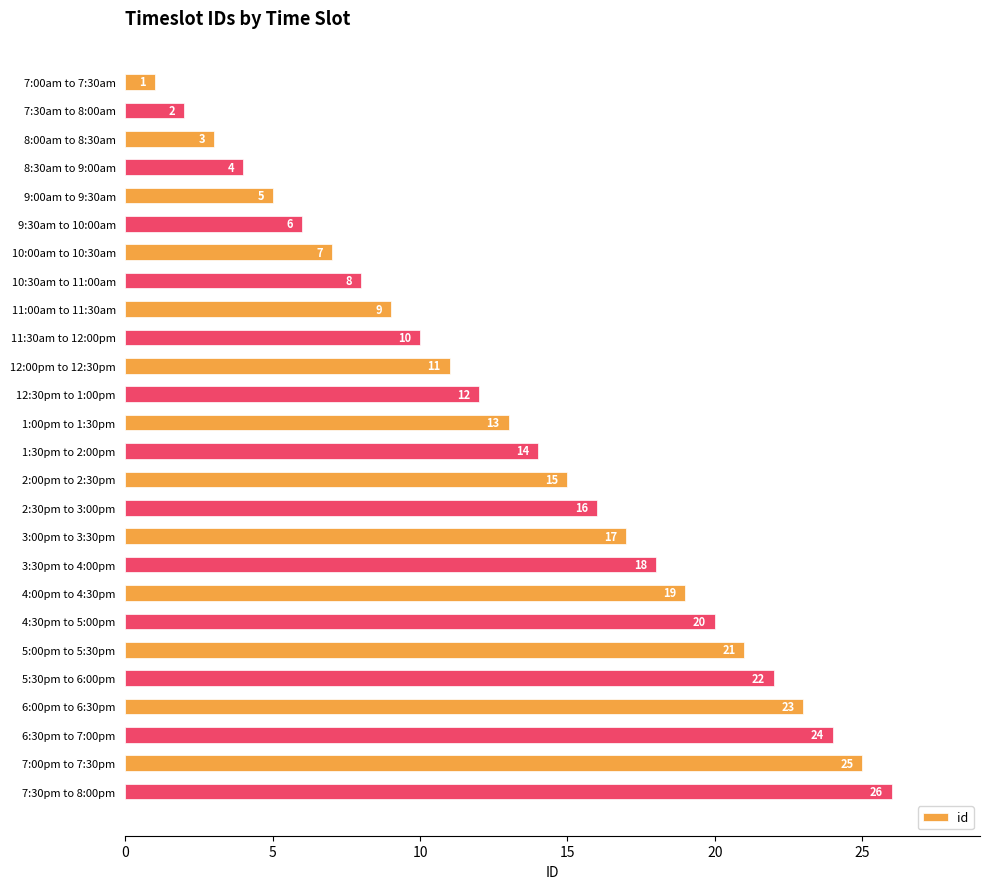

Is it true that the value at 11:00am to 11:30am is 2?

False